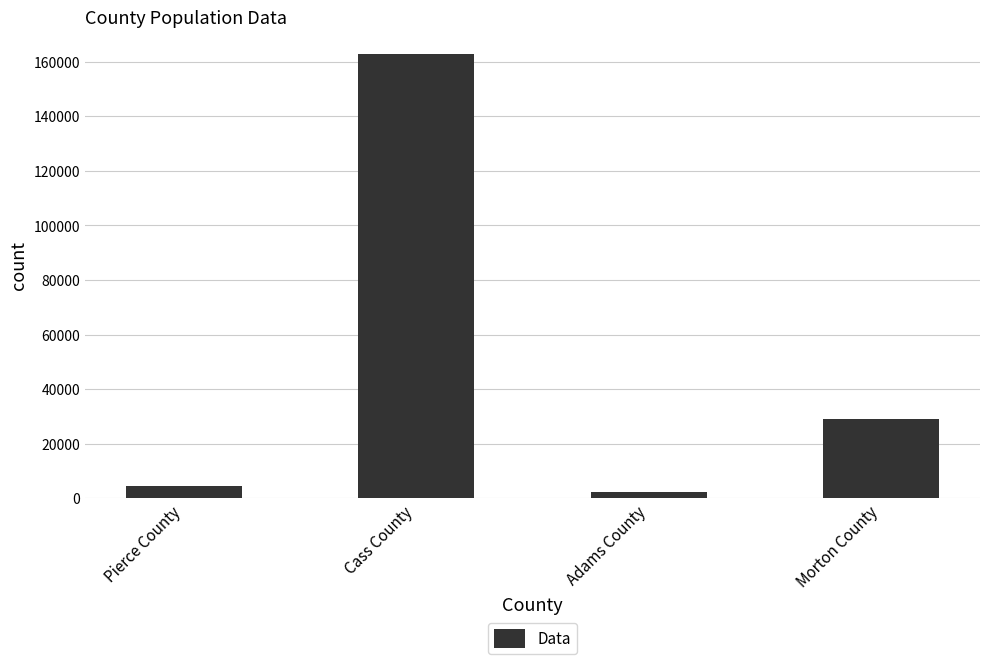

Reading left to right, what are all the values shown in this chart?

4451	162829	2360	28990